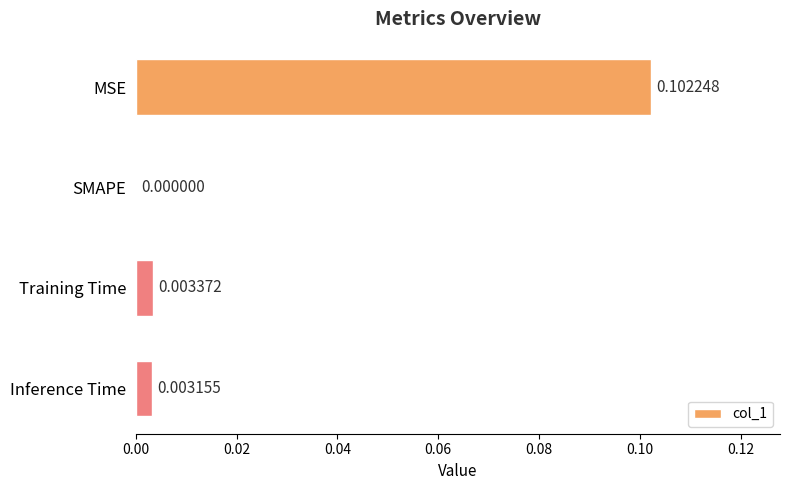

How many data points does each series have?

4